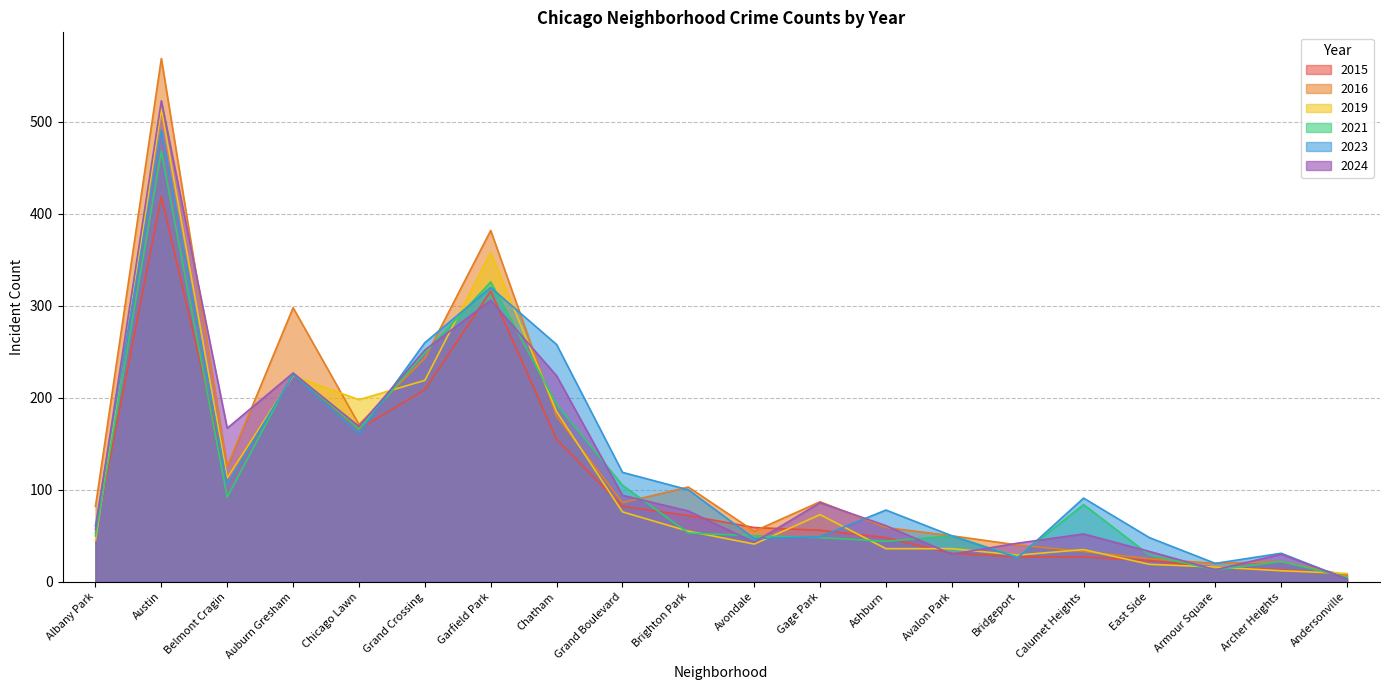

Where is the first local minimum for 2015?

Belmont Cragin